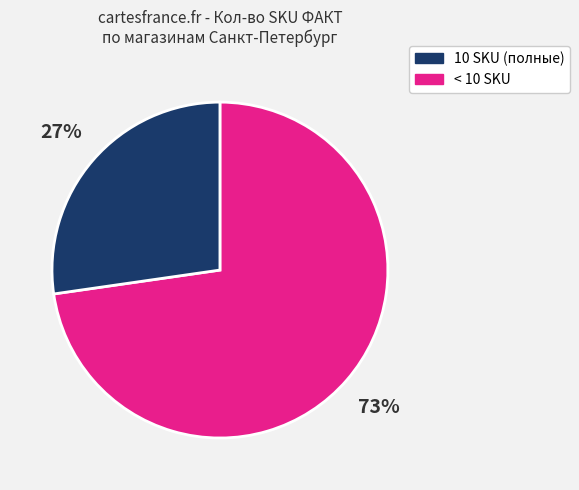

Is there any slice that represents more than half of the pie?

Yes